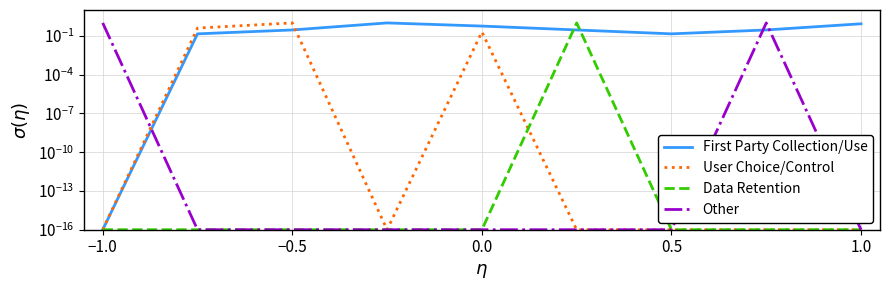

Is the value of User Choice/Control at 8 greater than the value of Other at 7?

No